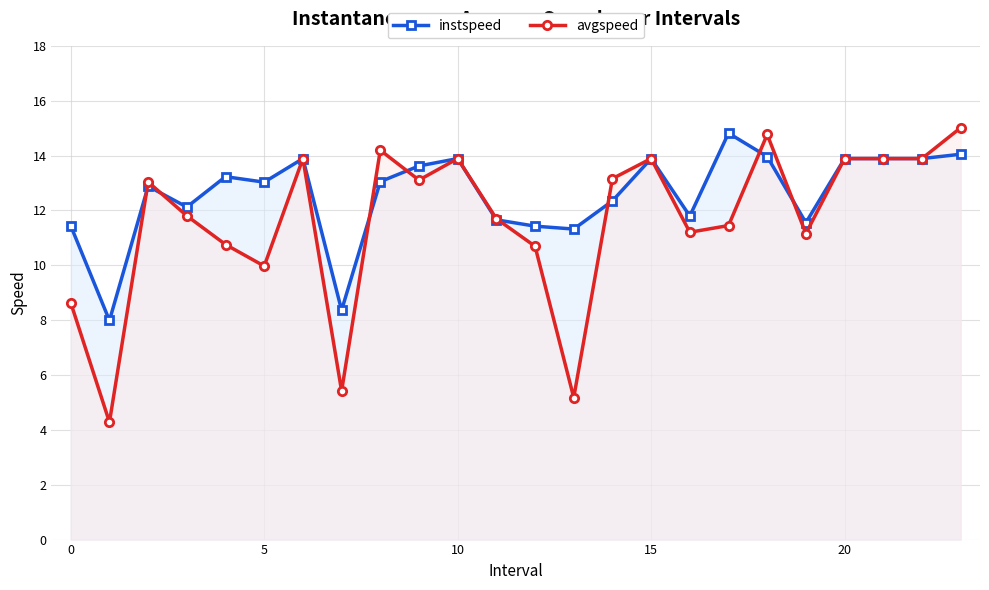

Is it true that instspeed equals 13.9 at 15?

True